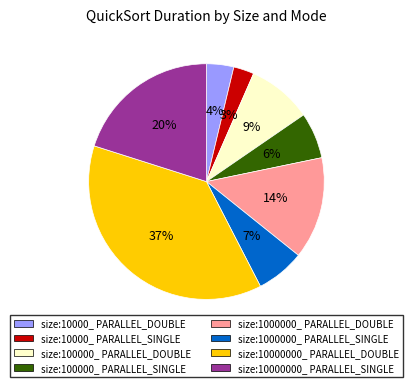

Does any single category account for the majority?

No